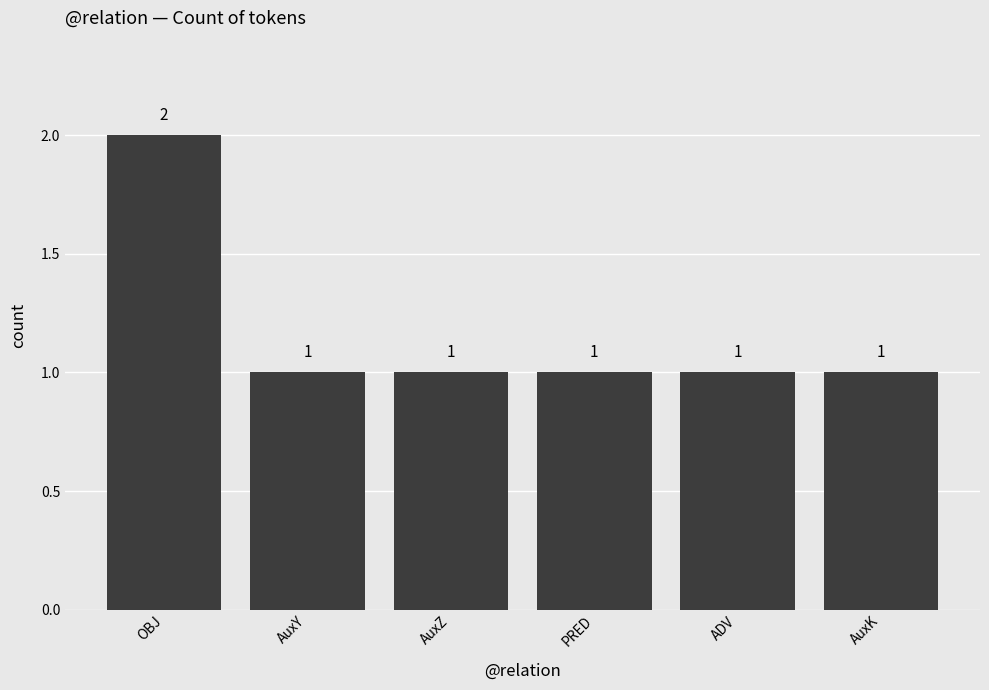

What position from the right is ADV?

2